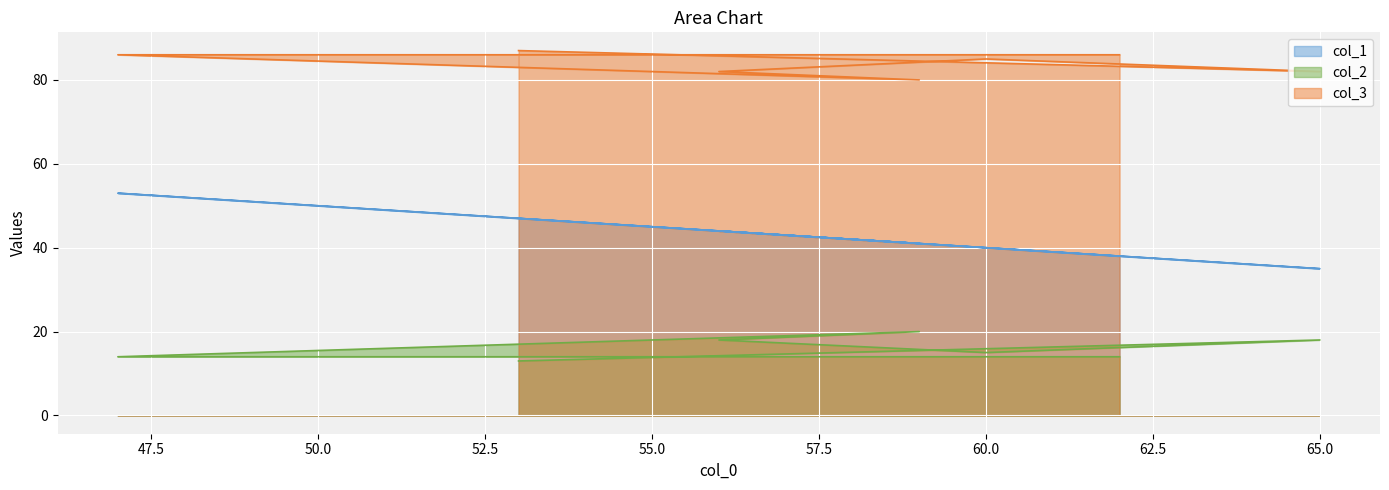

Which has a higher value, 47 or 59?

47